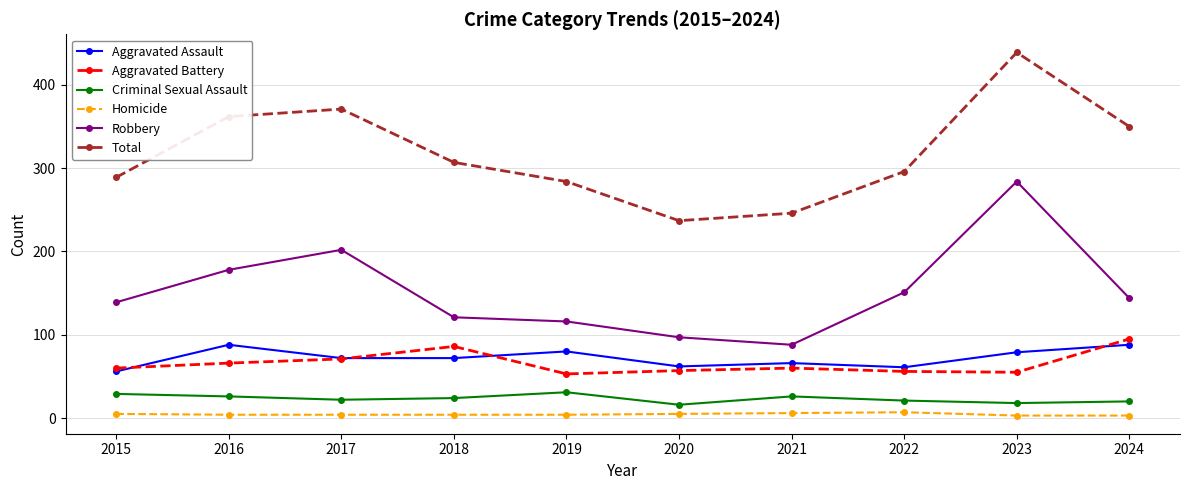

List the labels in order of Robbery value, largest first.

2023, 2017, 2016, 2022, 2024, 2015, 2018, 2019, 2020, 2021